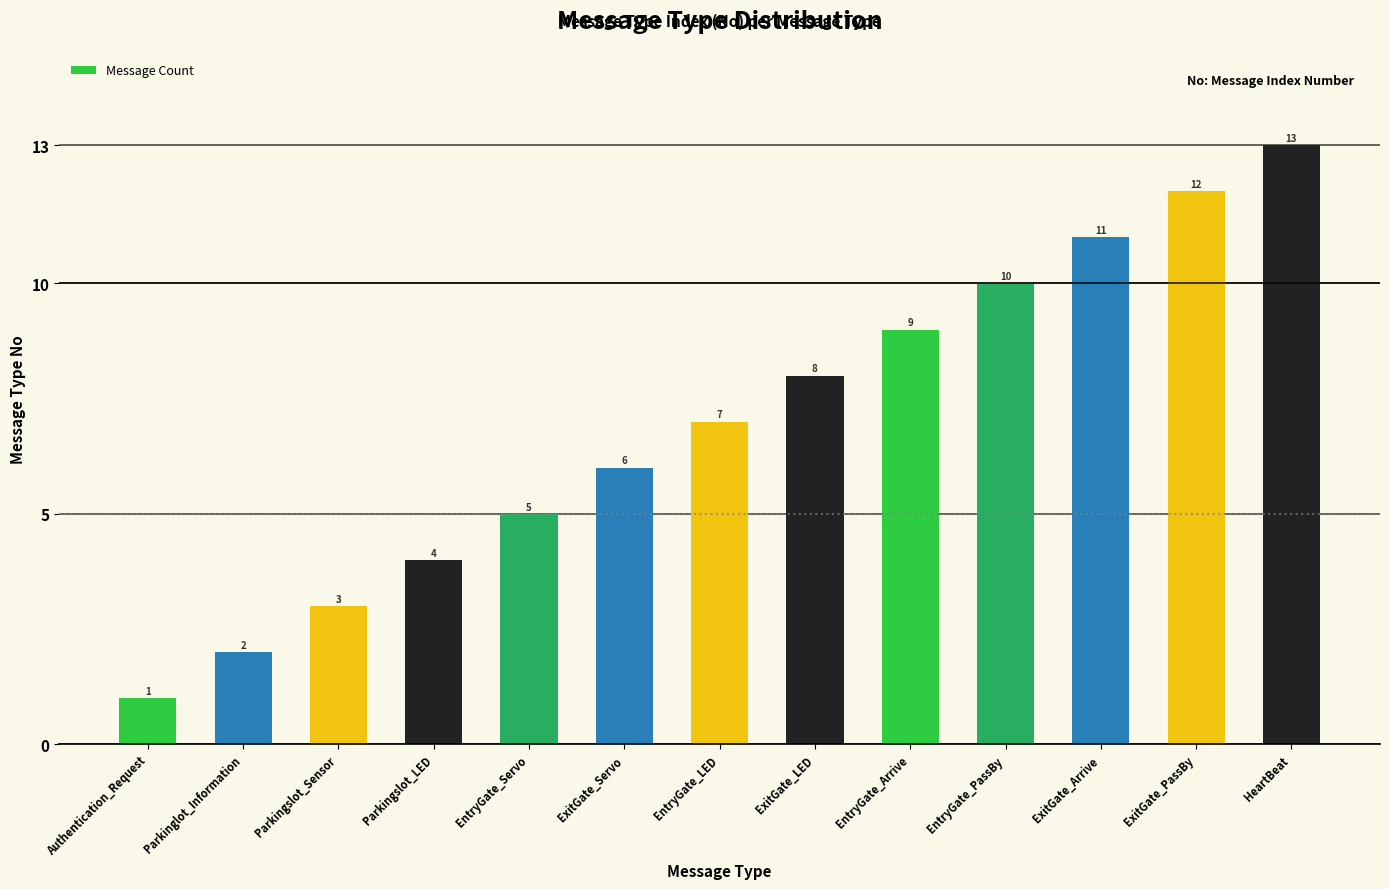

What is the greatest value displayed?

13